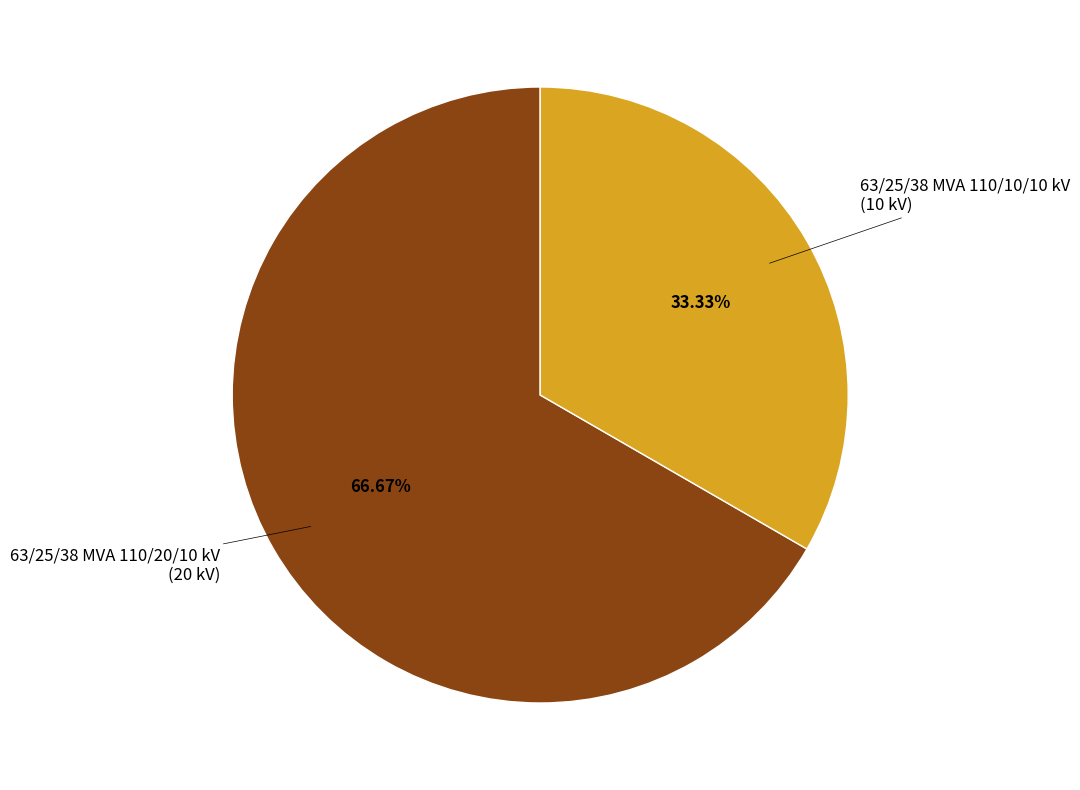

Is there a majority slice in this chart?

Yes